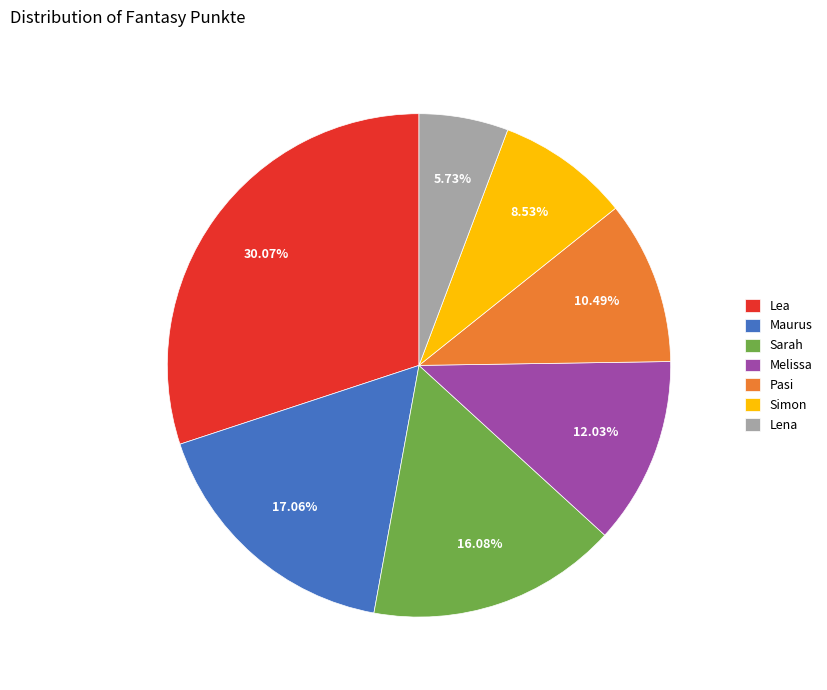

Between Lea and Melissa, which is larger?

Lea